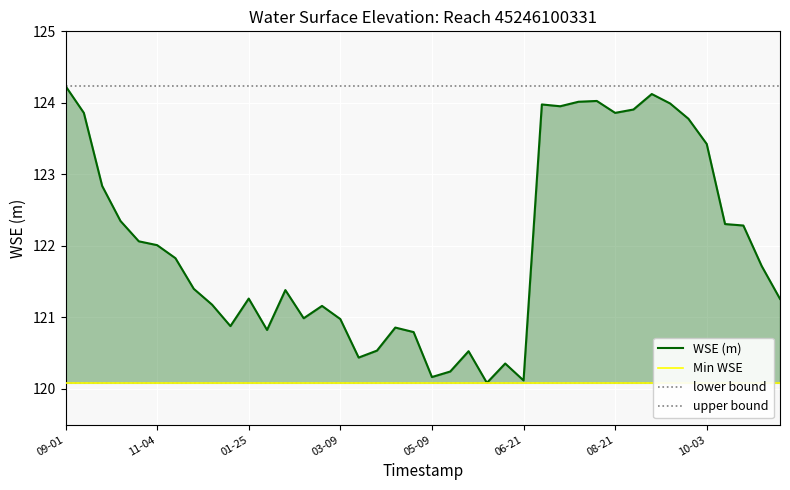

Is it true that the value at 2024-07-10 is 190.5?

False